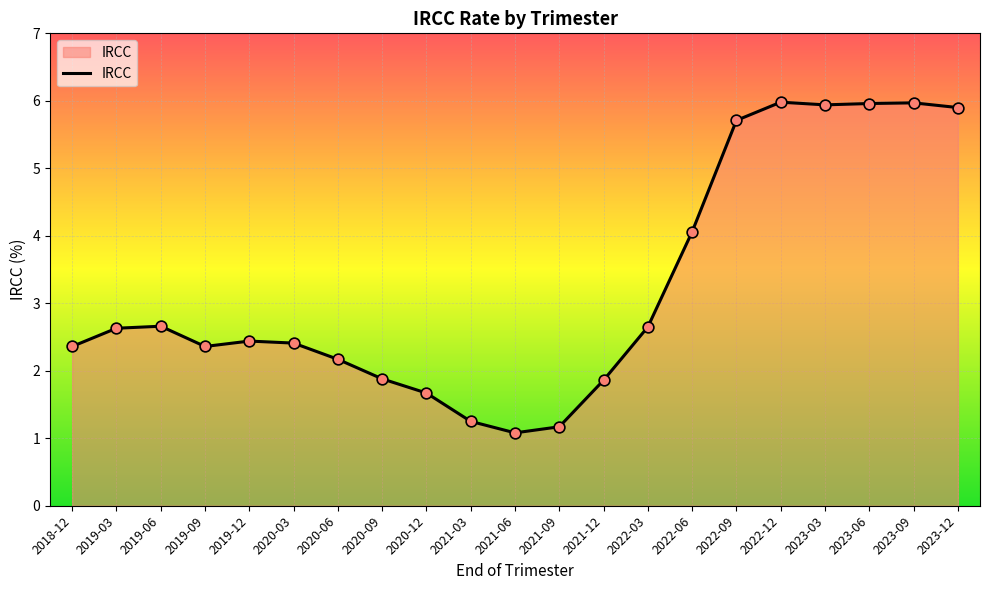

Which has a higher value, 2020-12 or 2022-12?

2022-12